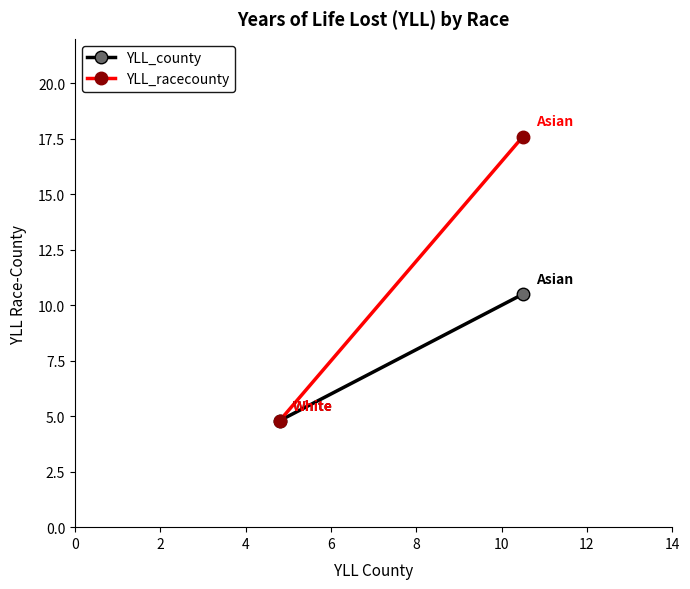

Reading left to right, extract all data points from this chart.

YLL_county: 4.8	10.5
YLL_racecounty: 4.8	17.6